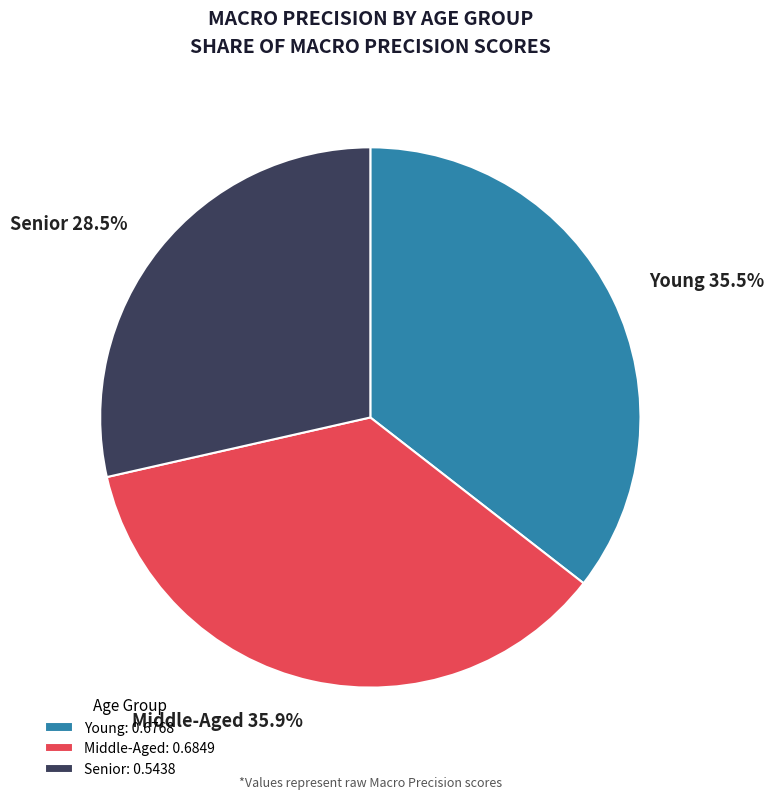

Does Senior account for over 50% of the chart?

No